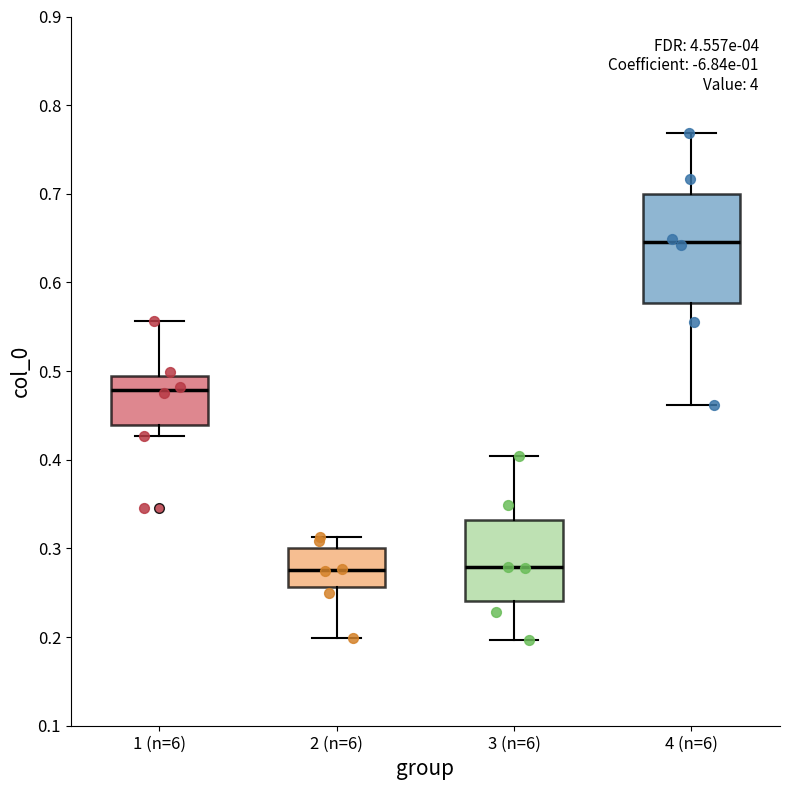

Which box is the tallest, from its lower edge to its upper edge?

4 (n=6)